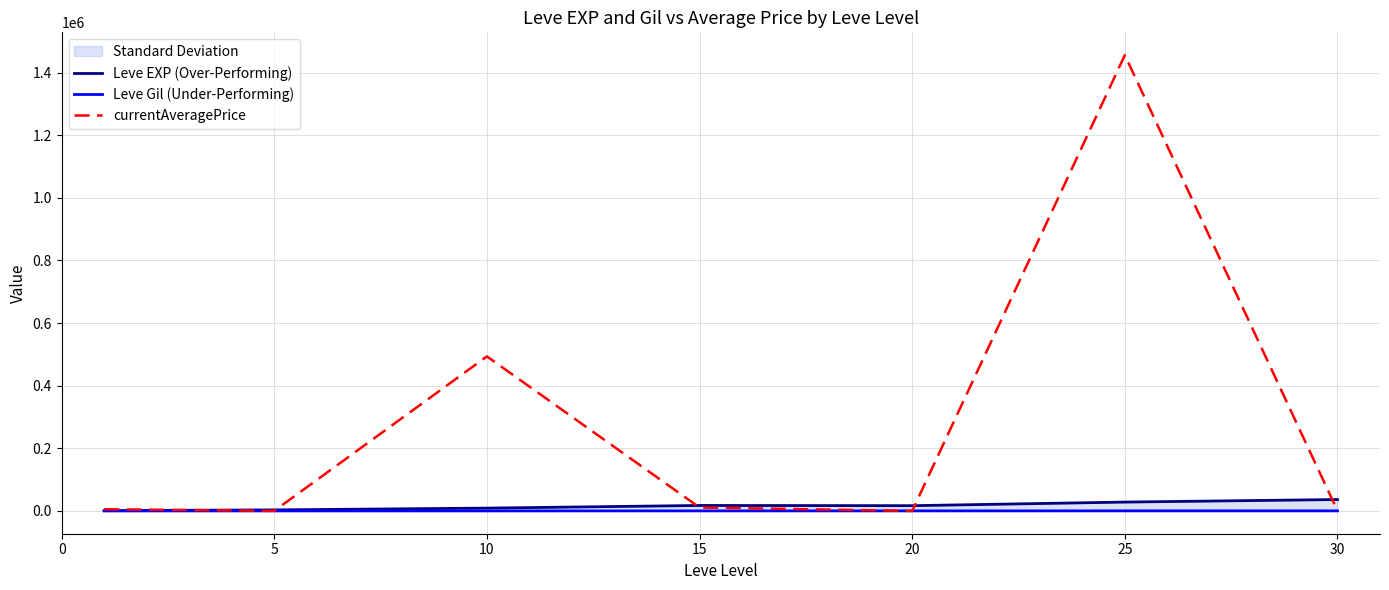

Which series has the largest total across all categories?

currentAveragePrice